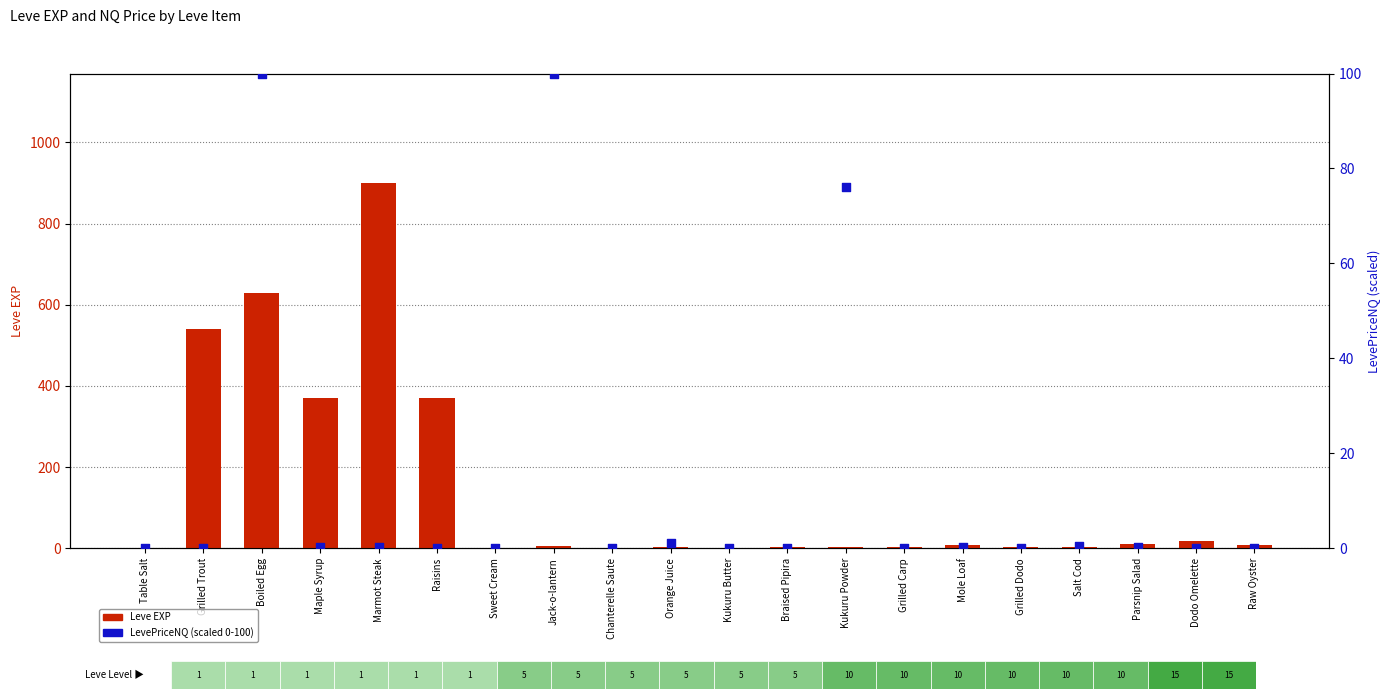

Which series has the largest total across all categories?

Leve EXP